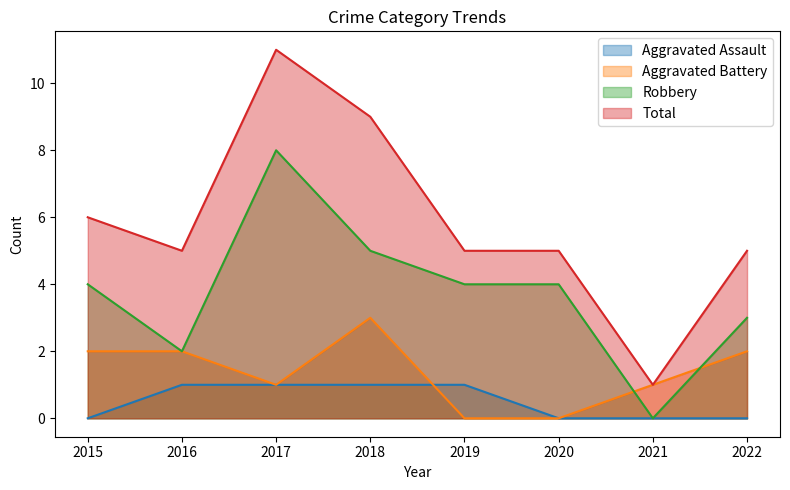

How many positive values does the Aggravated Assault series have?

4